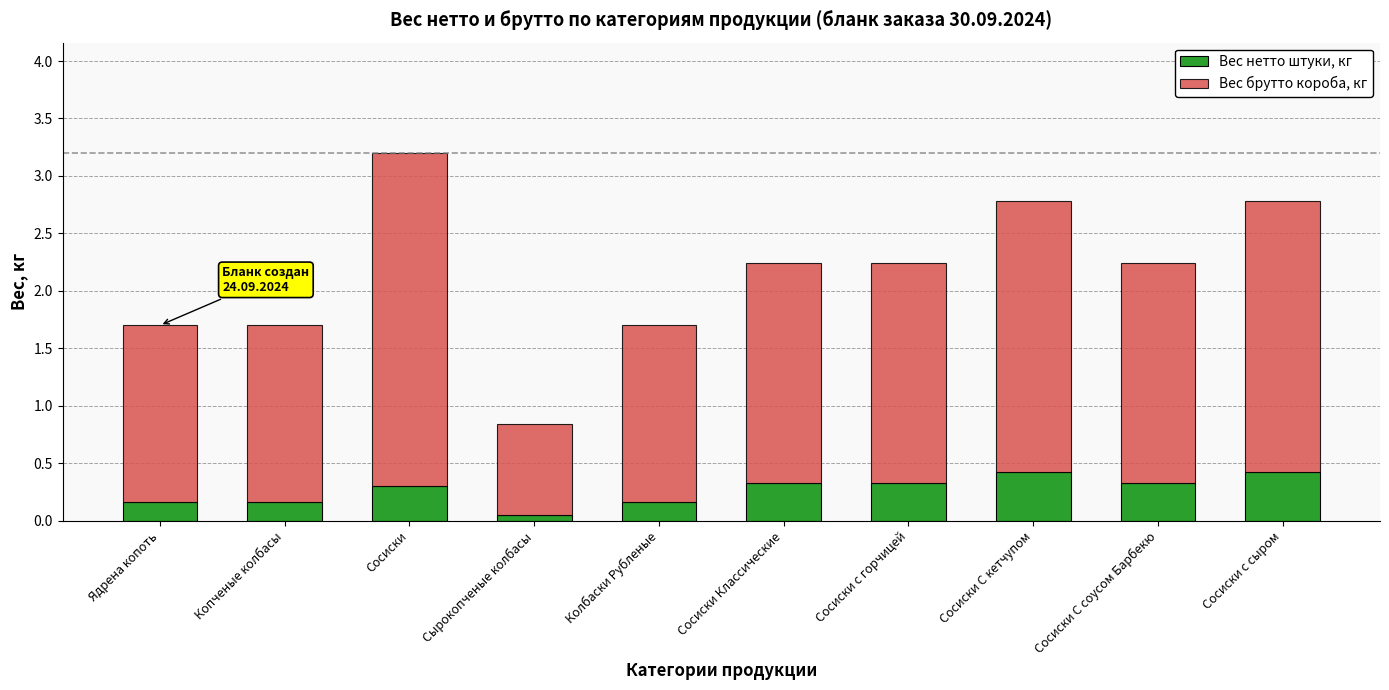

What is the highest value of the Вес нетто штуки, кг series?

0.4